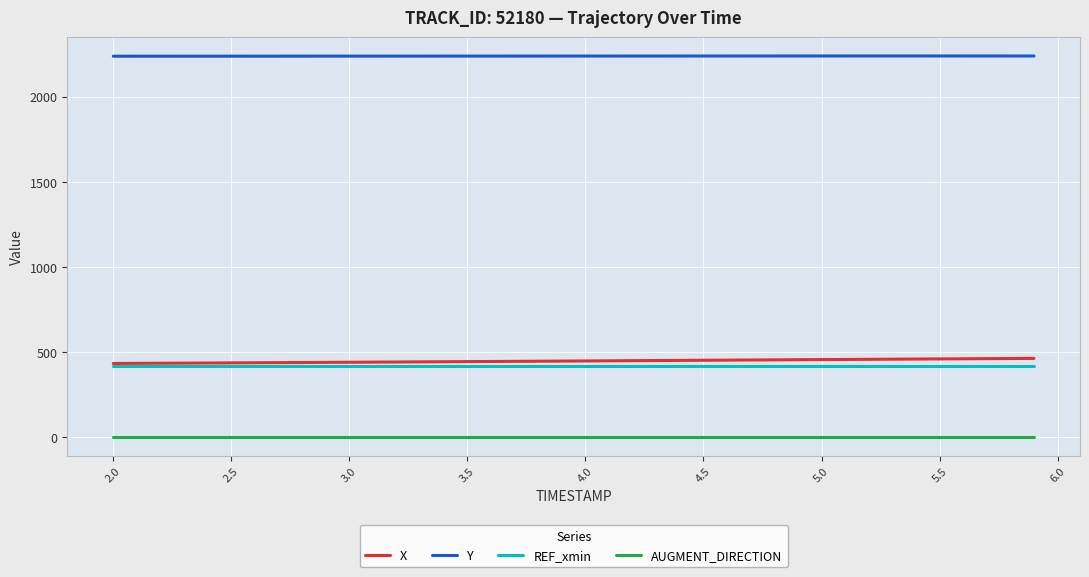

True or false: AUGMENT_DIRECTION and X intersect in this chart.

False